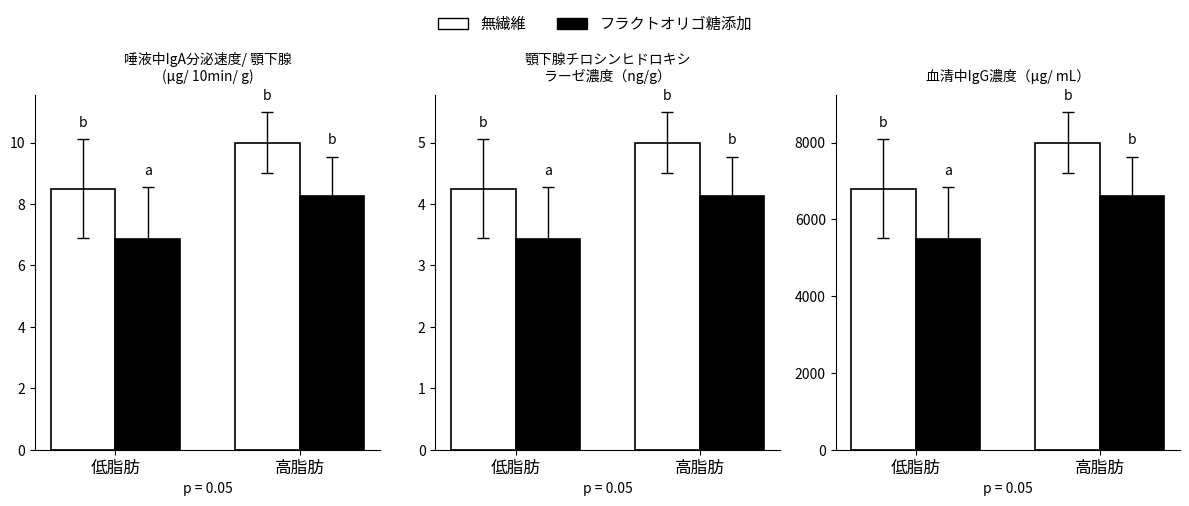

True or false: フラクトオリゴ糖添加 has a value of 6600 at 高脂肪.

True